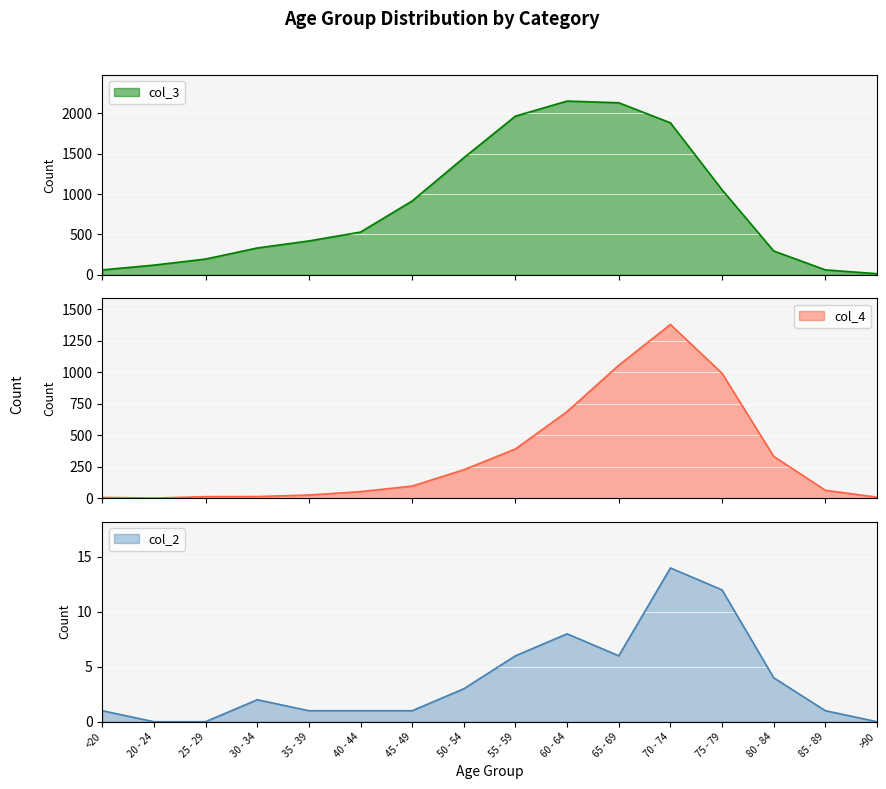

At how many categories does at least one series exceed 39?

15